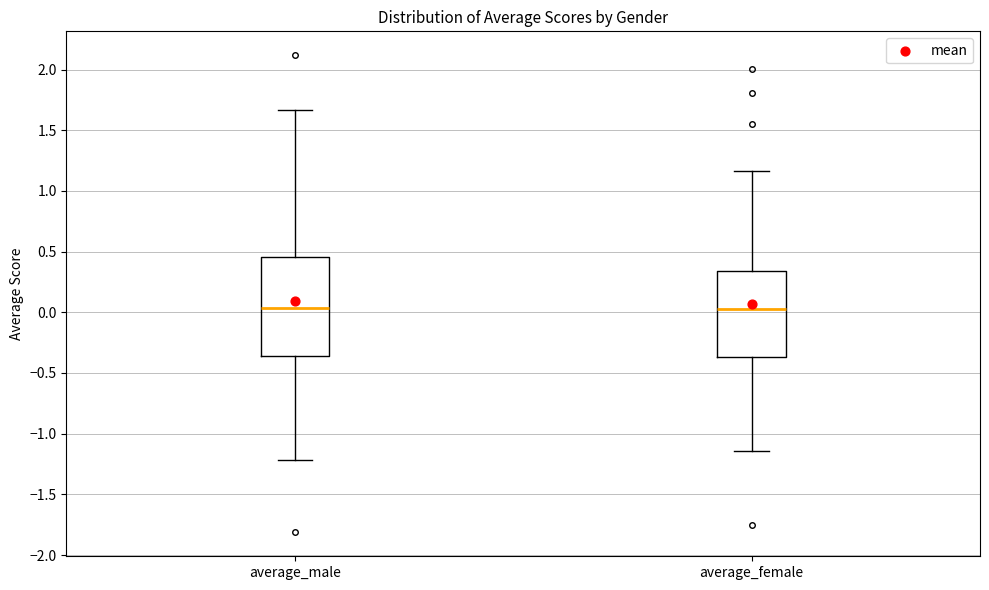

Where does the median line of the box for average_male sit on the y-axis? The values are not printed on the chart, so give them approximately, as read against the axis.

0.05